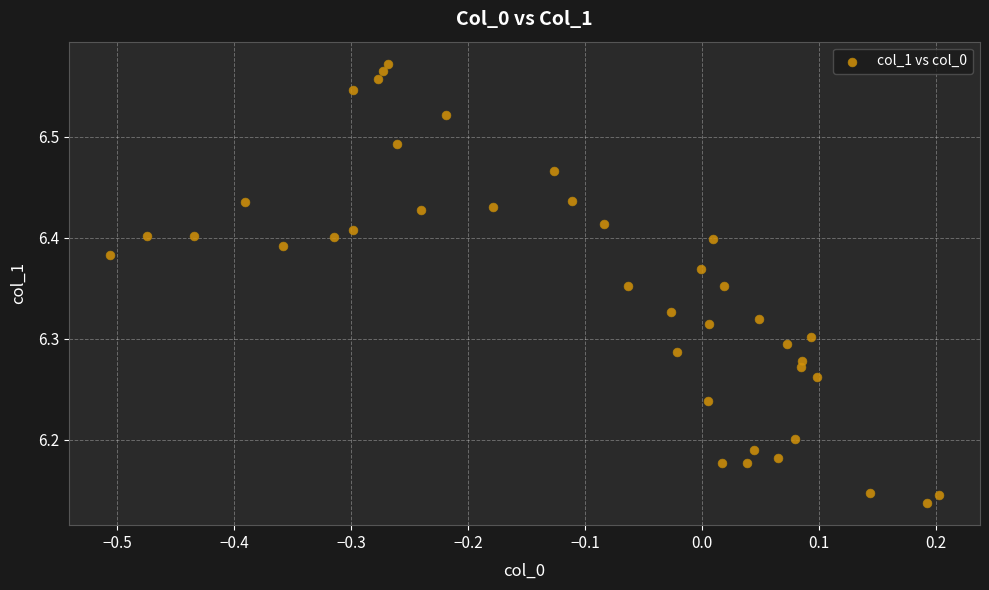

What is the range of X values (max minus min)?

0.7